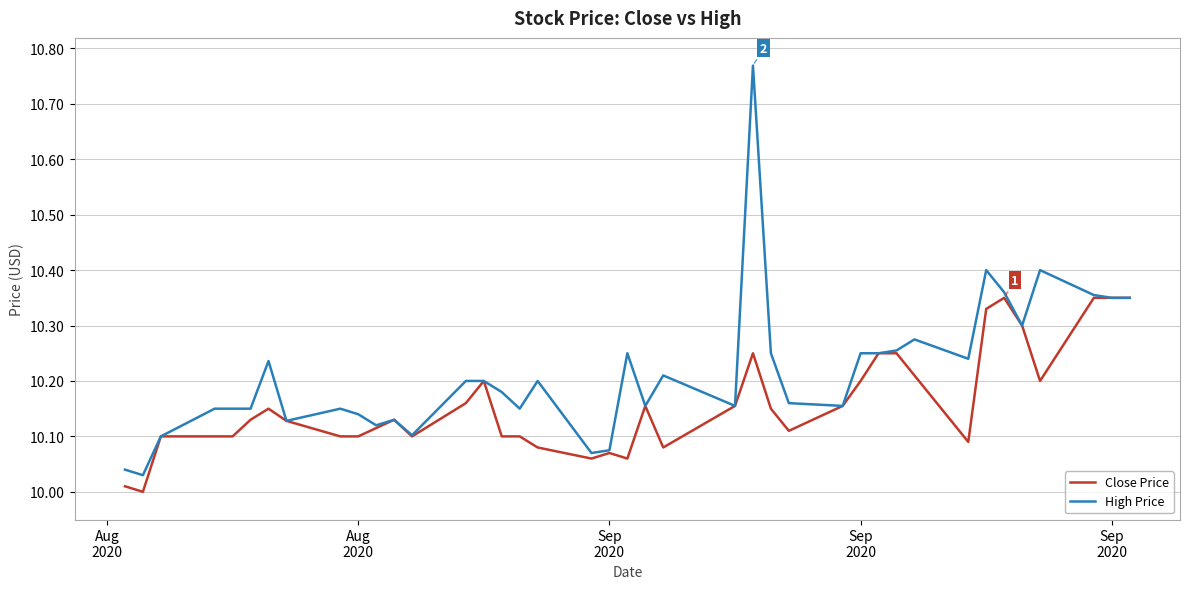

Rank the series by their maximum value, from lowest to highest.

Close Price, High Price